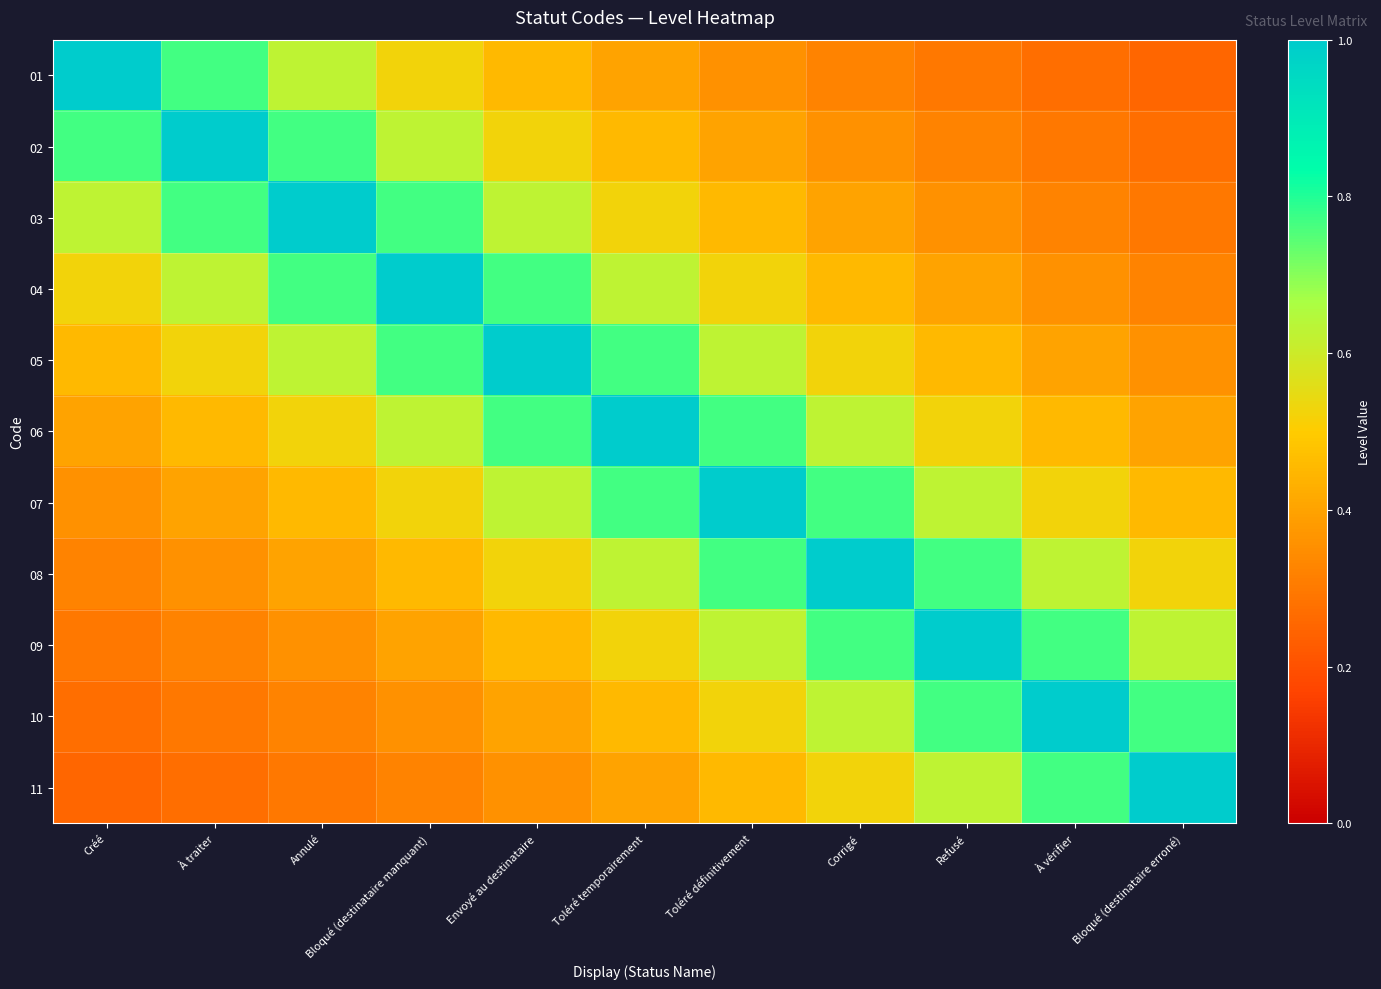

Reading left to right, extract all data points from this chart.

01: Créé=1.0	À traiter=0.8	Annulé=0.6	Bloqué (destinataire manquant)=0.5	Envoyé au destinataire=0.5	Toléré temporairement=0.4	Toléré définitivement=0.4	Corrigé=0.3	Refusé=0.3	À vérifier=0.3	Bloqué (destinataire erroné)=0.2
02: Créé=0.8	À traiter=1.0	Annulé=0.8	Bloqué (destinataire manquant)=0.6	Envoyé au destinataire=0.5	Toléré temporairement=0.5	Toléré définitivement=0.4	Corrigé=0.4	Refusé=0.3	À vérifier=0.3	Bloqué (destinataire erroné)=0.3
03: Créé=0.6	À traiter=0.8	Annulé=1.0	Bloqué (destinataire manquant)=0.8	Envoyé au destinataire=0.6	Toléré temporairement=0.5	Toléré définitivement=0.5	Corrigé=0.4	Refusé=0.4	À vérifier=0.3	Bloqué (destinataire erroné)=0.3
04: Créé=0.5	À traiter=0.6	Annulé=0.8	Bloqué (destinataire manquant)=1.0	Envoyé au destinataire=0.8	Toléré temporairement=0.6	Toléré définitivement=0.5	Corrigé=0.5	Refusé=0.4	À vérifier=0.4	Bloqué (destinataire erroné)=0.3
05: Créé=0.5	À traiter=0.5	Annulé=0.6	Bloqué (destinataire manquant)=0.8	Envoyé au destinataire=1.0	Toléré temporairement=0.8	Toléré définitivement=0.6	Corrigé=0.5	Refusé=0.5	À vérifier=0.4	Bloqué (destinataire erroné)=0.4
06: Créé=0.4	À traiter=0.5	Annulé=0.5	Bloqué (destinataire manquant)=0.6	Envoyé au destinataire=0.8	Toléré temporairement=1.0	Toléré définitivement=0.8	Corrigé=0.6	Refusé=0.5	À vérifier=0.5	Bloqué (destinataire erroné)=0.4
07: Créé=0.4	À traiter=0.4	Annulé=0.5	Bloqué (destinataire manquant)=0.5	Envoyé au destinataire=0.6	Toléré temporairement=0.8	Toléré définitivement=1.0	Corrigé=0.8	Refusé=0.6	À vérifier=0.5	Bloqué (destinataire erroné)=0.5
08: Créé=0.3	À traiter=0.4	Annulé=0.4	Bloqué (destinataire manquant)=0.5	Envoyé au destinataire=0.5	Toléré temporairement=0.6	Toléré définitivement=0.8	Corrigé=1.0	Refusé=0.8	À vérifier=0.6	Bloqué (destinataire erroné)=0.5
09: Créé=0.3	À traiter=0.3	Annulé=0.4	Bloqué (destinataire manquant)=0.4	Envoyé au destinataire=0.5	Toléré temporairement=0.5	Toléré définitivement=0.6	Corrigé=0.8	Refusé=1.0	À vérifier=0.8	Bloqué (destinataire erroné)=0.6
10: Créé=0.3	À traiter=0.3	Annulé=0.3	Bloqué (destinataire manquant)=0.4	Envoyé au destinataire=0.4	Toléré temporairement=0.5	Toléré définitivement=0.5	Corrigé=0.6	Refusé=0.8	À vérifier=1.0	Bloqué (destinataire erroné)=0.8
11: Créé=0.2	À traiter=0.3	Annulé=0.3	Bloqué (destinataire manquant)=0.3	Envoyé au destinataire=0.4	Toléré temporairement=0.4	Toléré définitivement=0.5	Corrigé=0.5	Refusé=0.6	À vérifier=0.8	Bloqué (destinataire erroné)=1.0